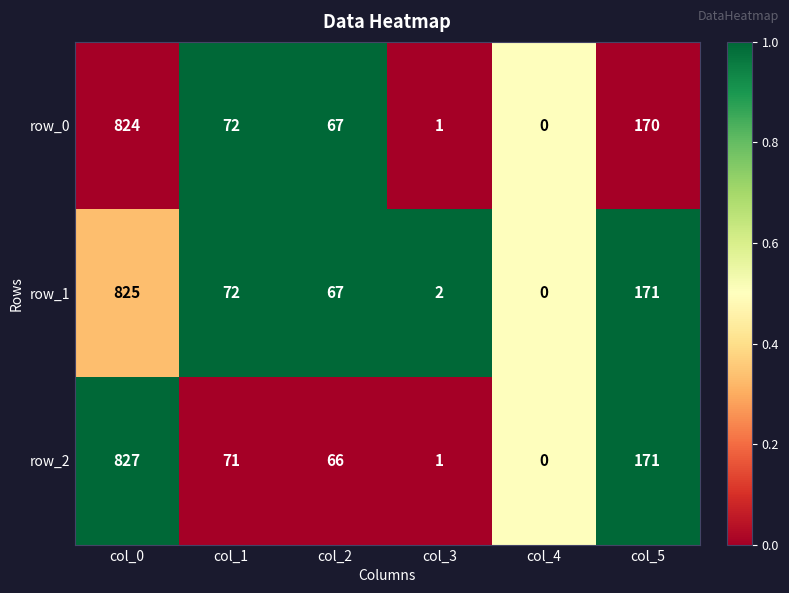

Rank the categories by row_2 value from lowest to highest.

col_4, col_3, col_2, col_1, col_5, col_0